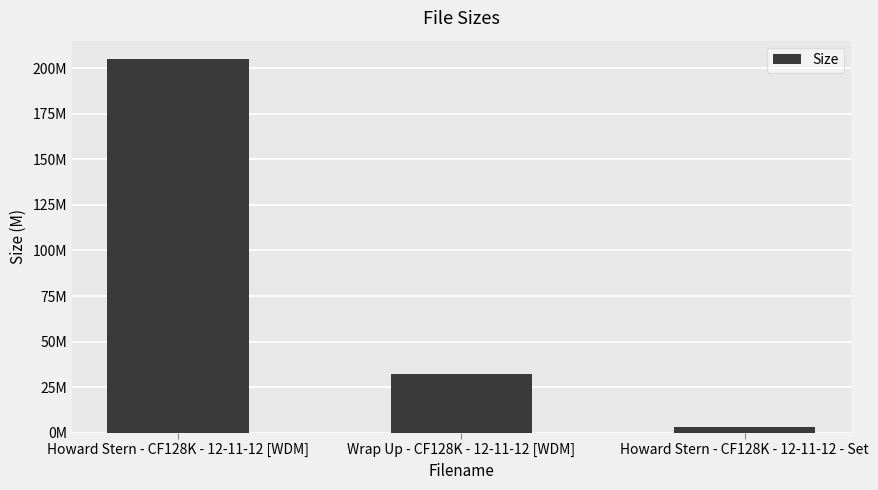

Reading right to left, list all the values displayed in this chart.

3.2	32.2	204.8